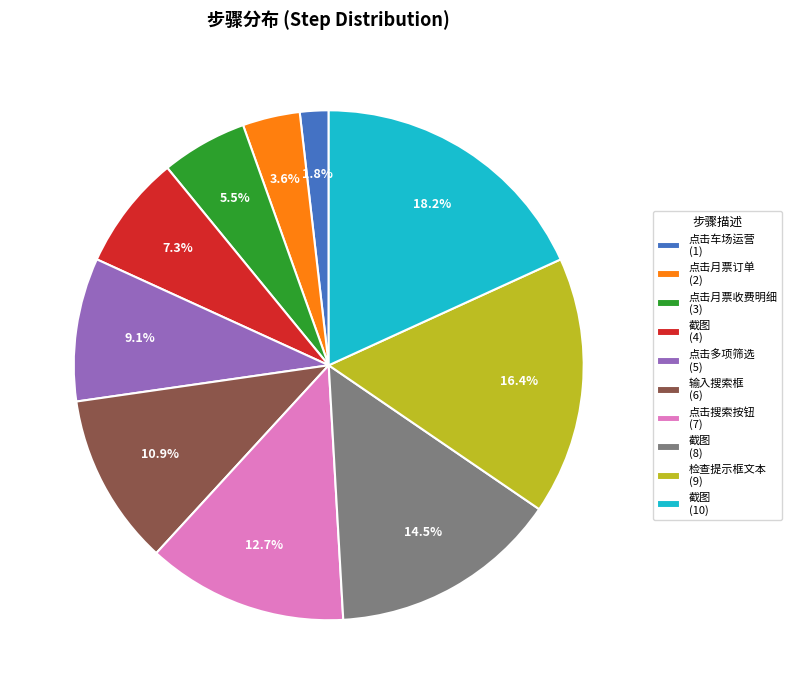

Count the number of slices in the pie.

10